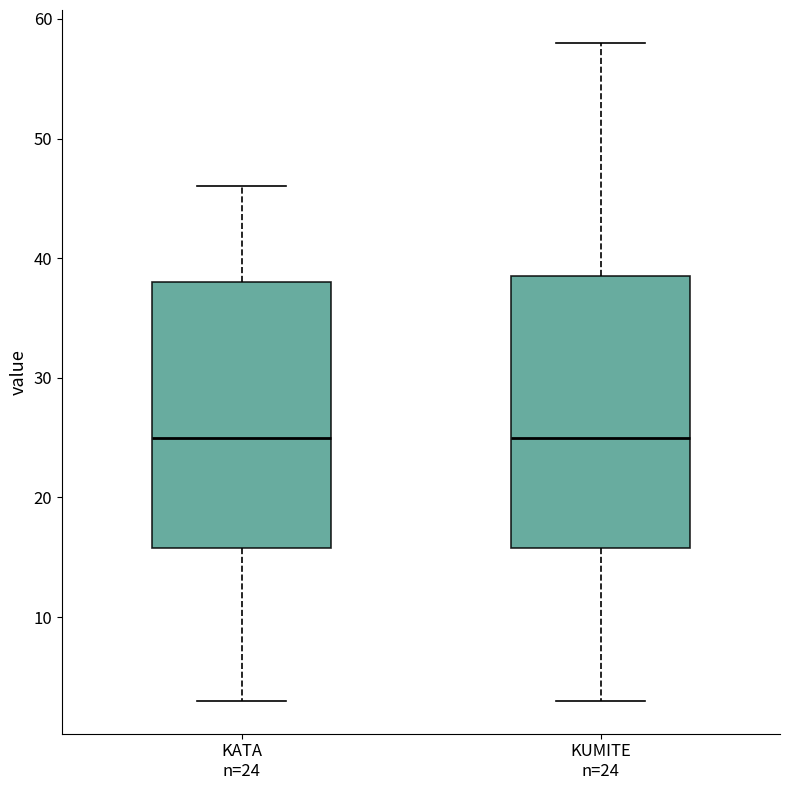

Reading left to right, transcribe this box plot: for each box, give where its median line is, the range the box spans, and where its two whiskers end, as read against the y-axis. The values are not printed on the chart, so give them approximately, as read against the axis.

KATA n=24: median 25, box 16 to 38, whiskers 3 to 46
KUMITE n=24: median 25, box 16 to 39, whiskers 3 to 58